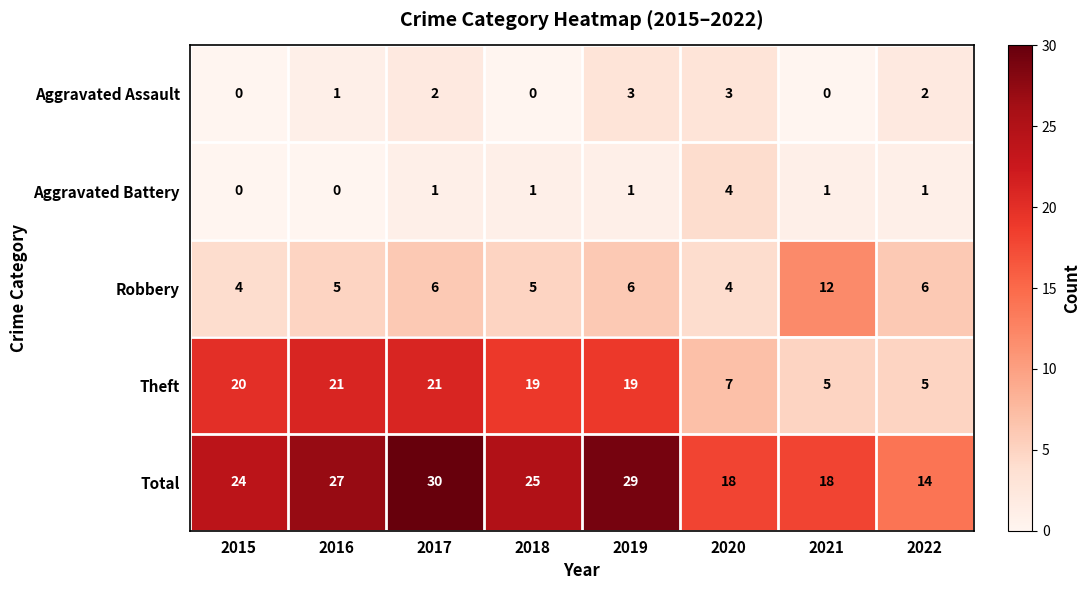

List the series in order of their peak value, highest first.

Total, Theft, Robbery, Aggravated Battery, Aggravated Assault